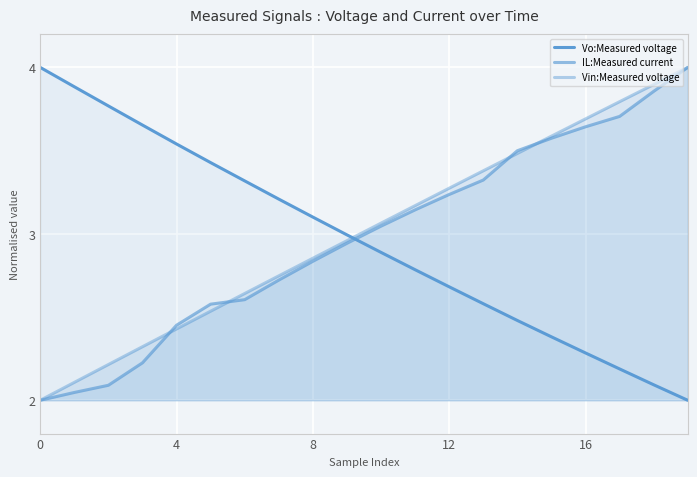

At 14, list the series in order from largest to smallest.

IL:Measured current, Vin:Measured voltage, Vo:Measured voltage